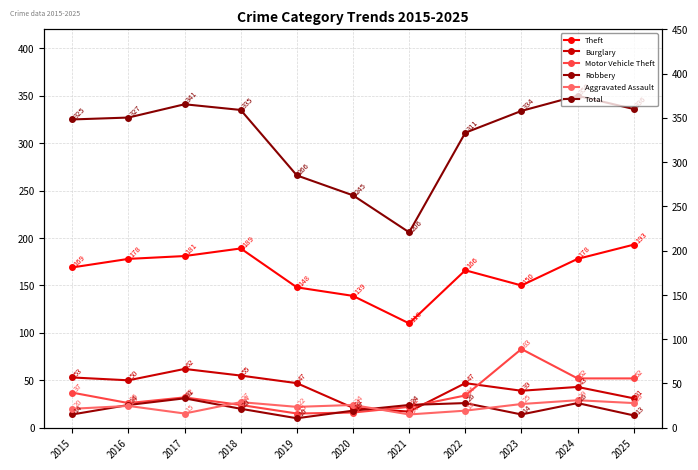

What is the maximum value shown in the chart?

350